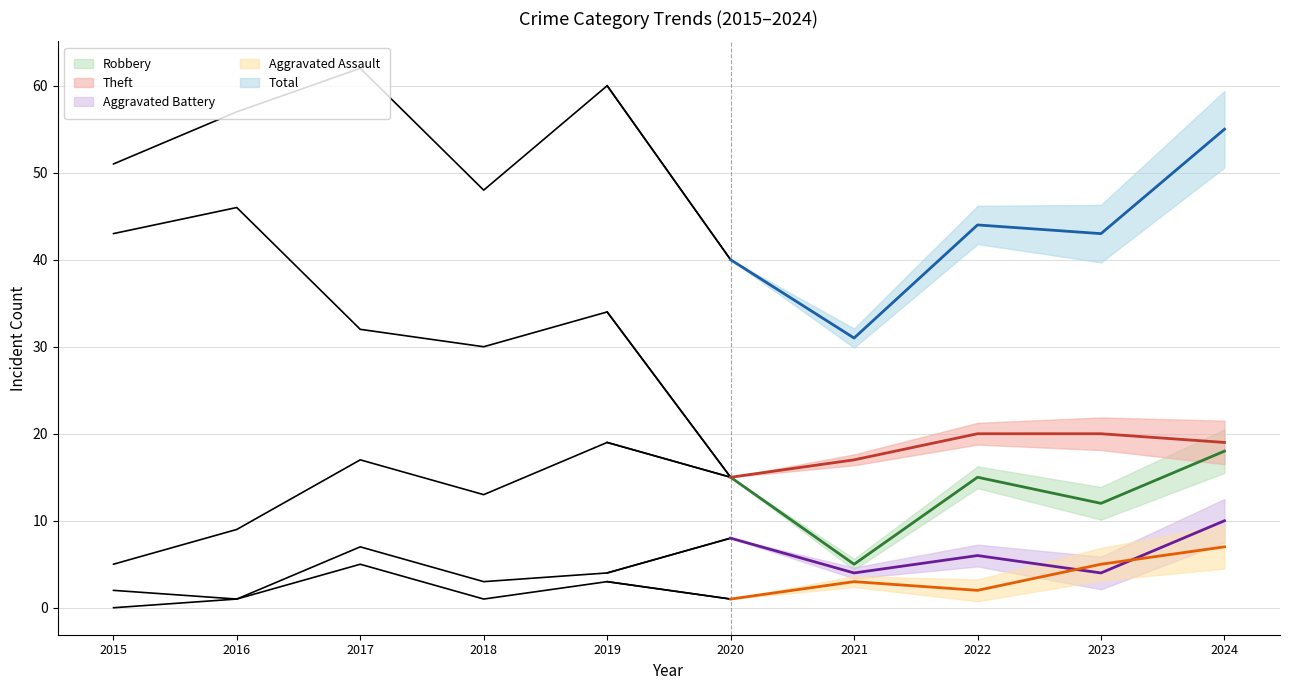

In Aggravated Battery, how many points are lower than both neighbors (excluding endpoints)?

4